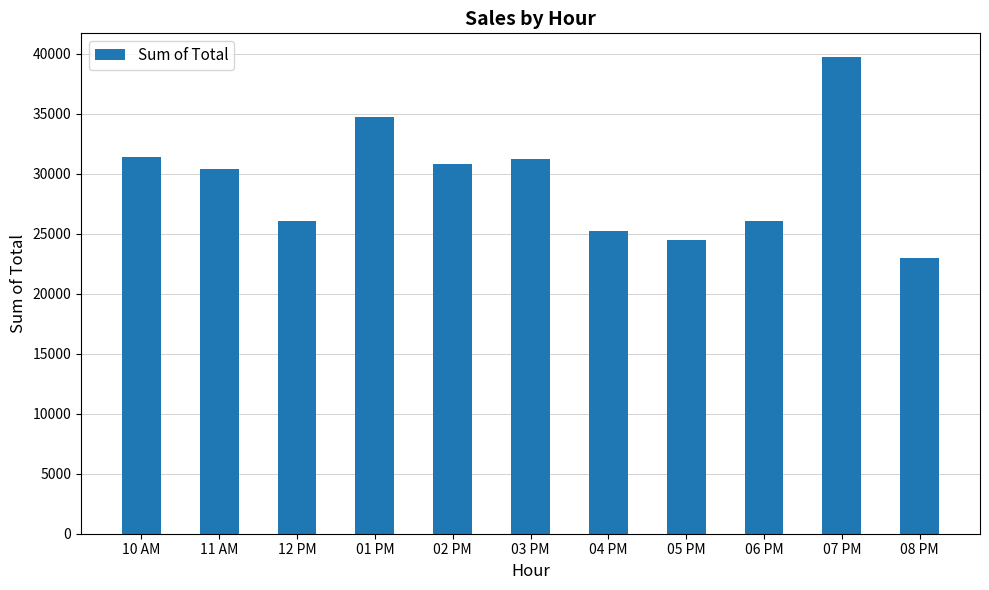

What is the maximum value shown in the chart?

39699.5